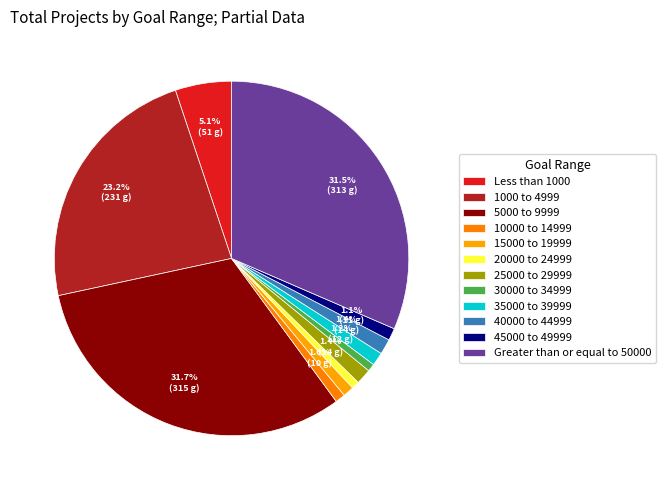

How many segments does this pie chart have?

12